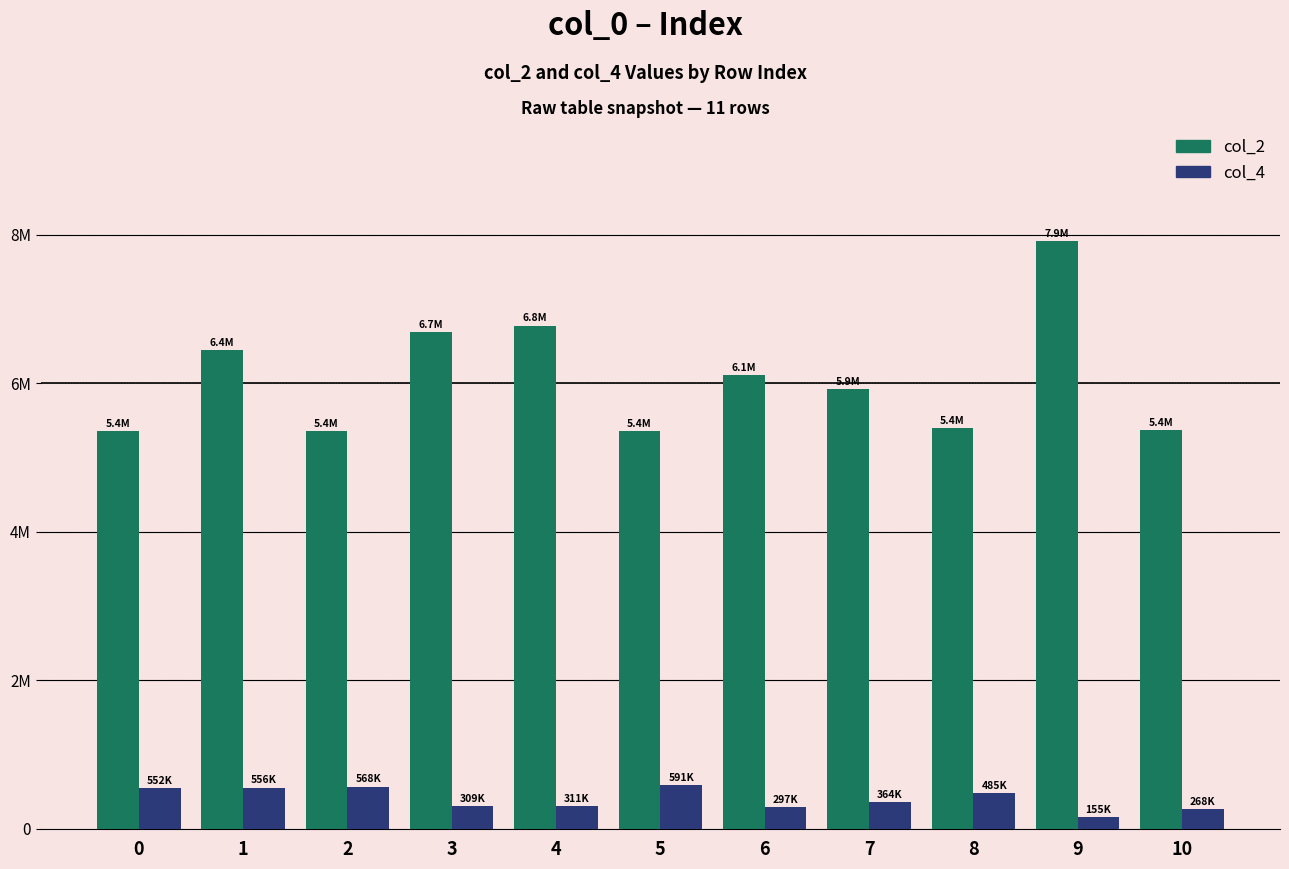

Is the value of col_4 at 8 greater than the value of col_2 at 9?

No